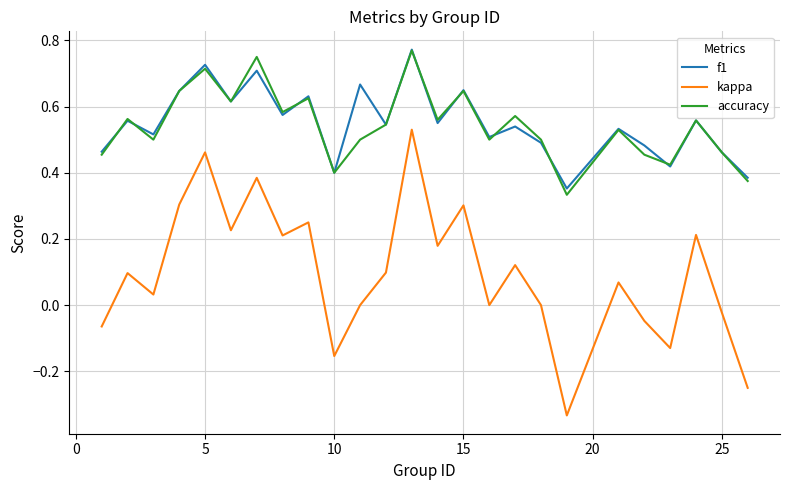

What are all the series names shown in the legend?

f1, kappa, accuracy